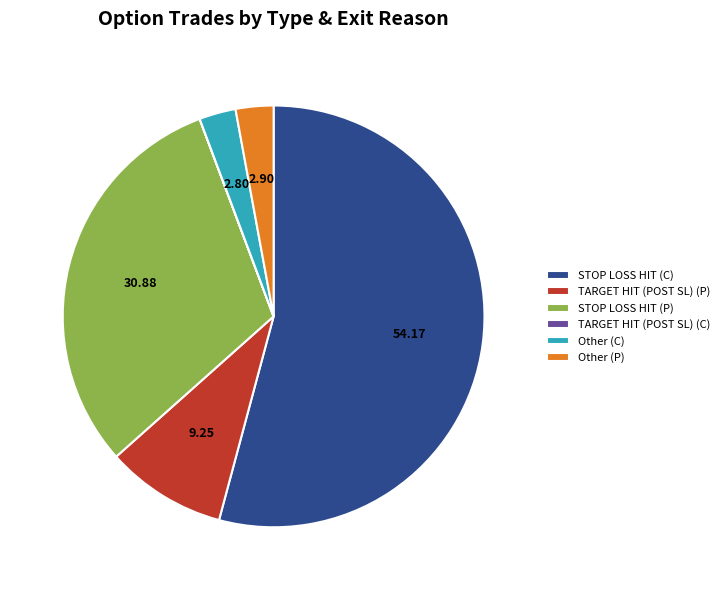

Does any single category account for the majority?

Yes